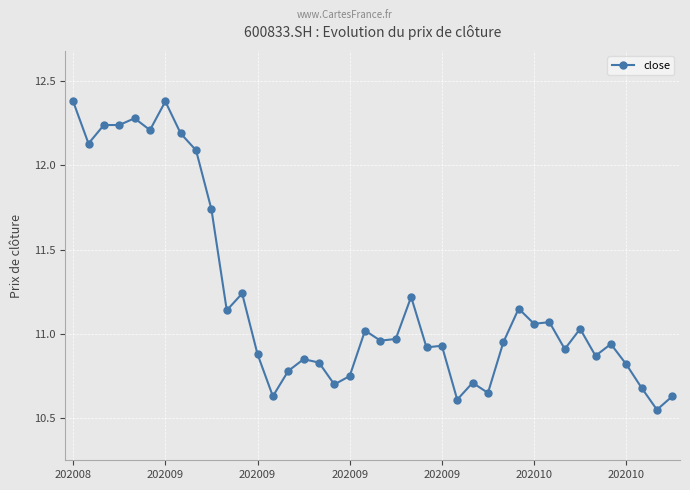

What is the greatest value displayed?

12.4